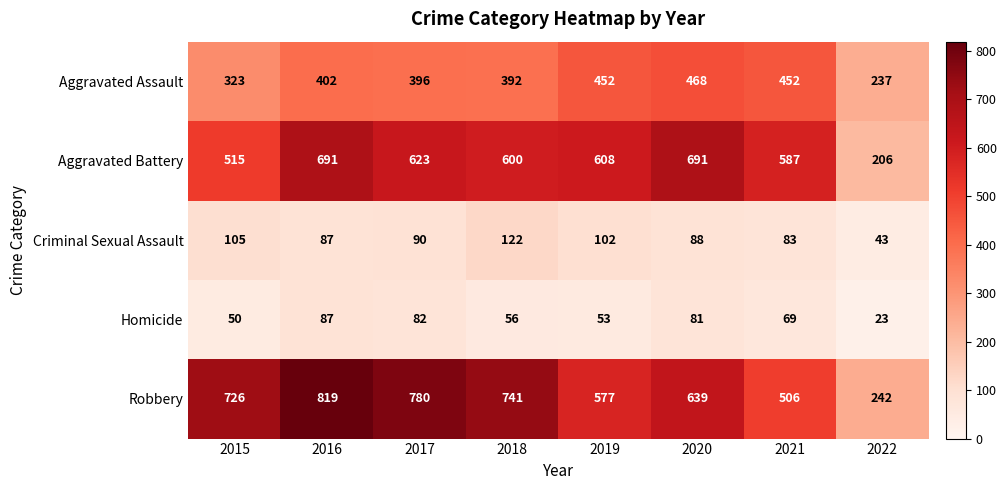

At which category does the chart reach its minimum across all series?

2022